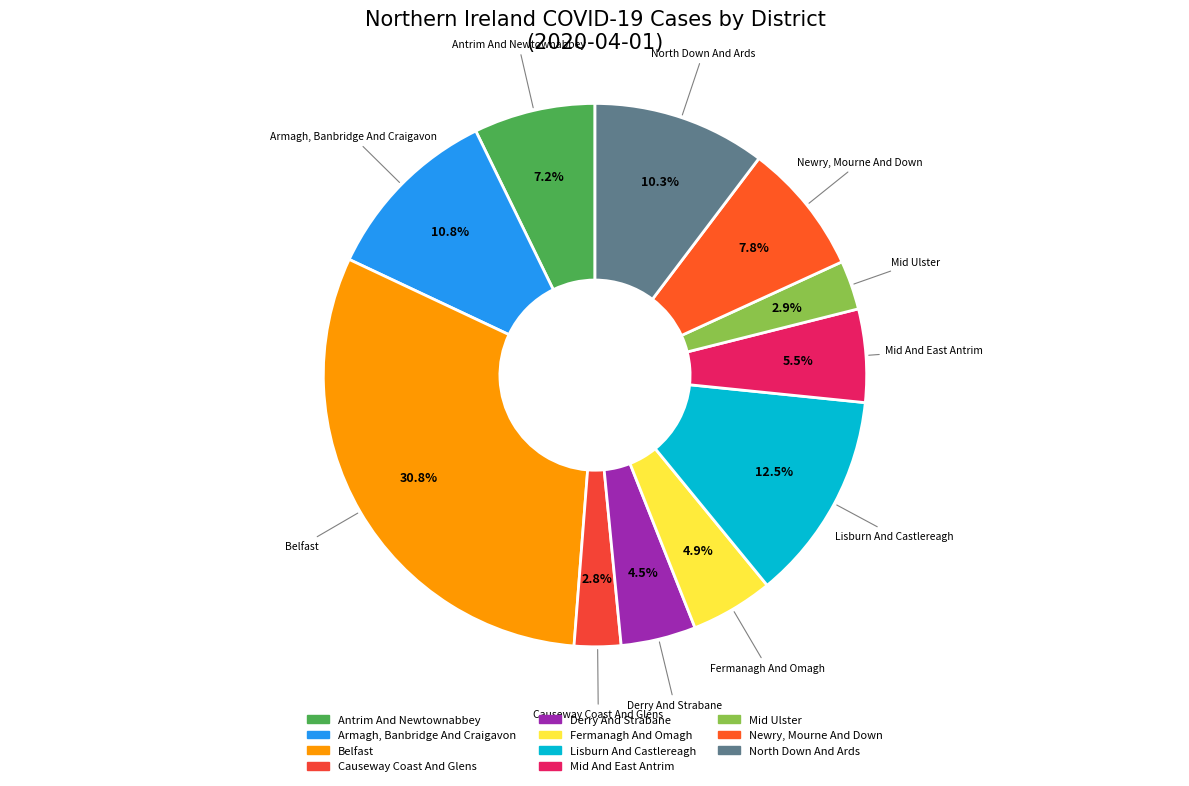

Combined, do Antrim And Newtownabbey and Causeway Coast And Glens account for over 50%?

No